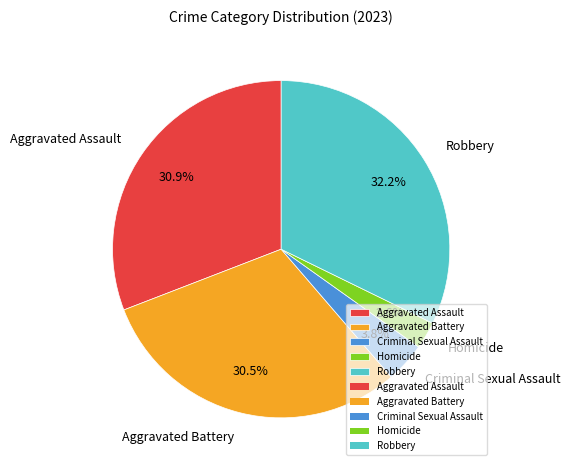

Is Aggravated Assault the majority of the pie?

No